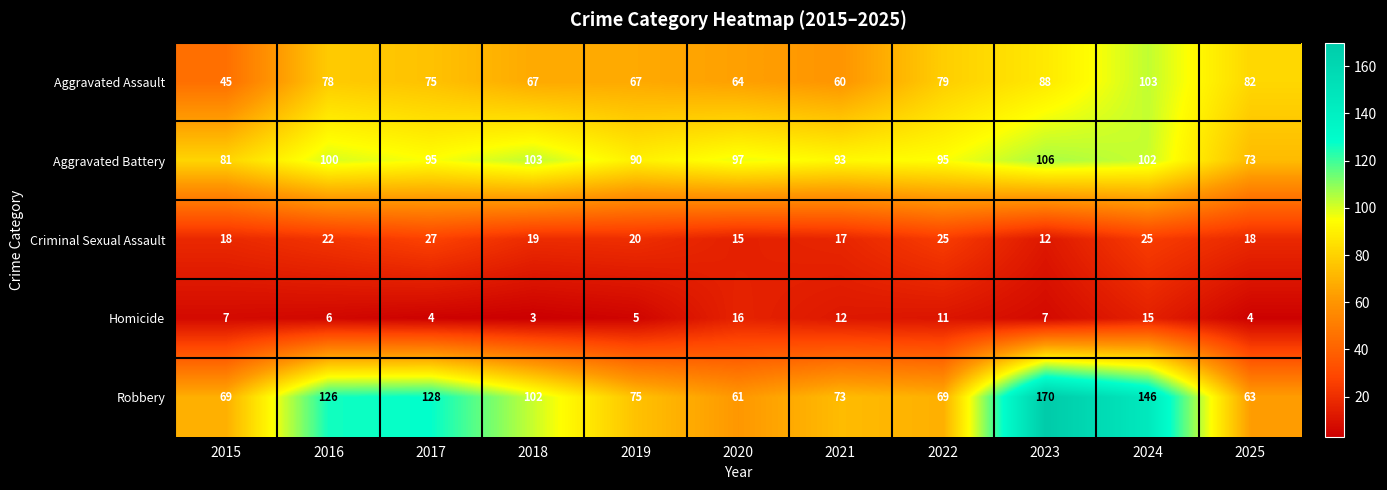

Read the Robbery value at 2018.

102